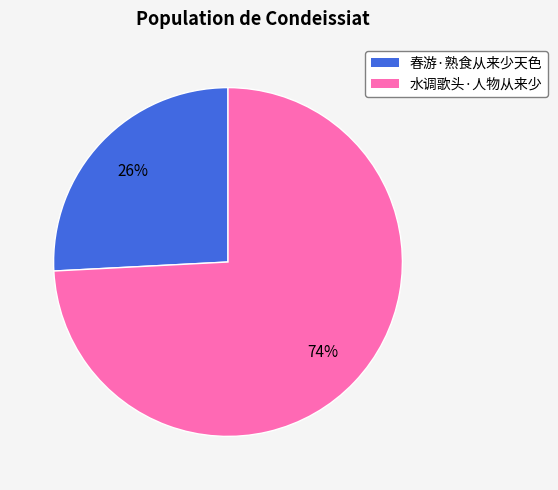

Which has a higher value, 水调歌头·人物从来少 or 春游·熟食从来少天色?

水调歌头·人物从来少